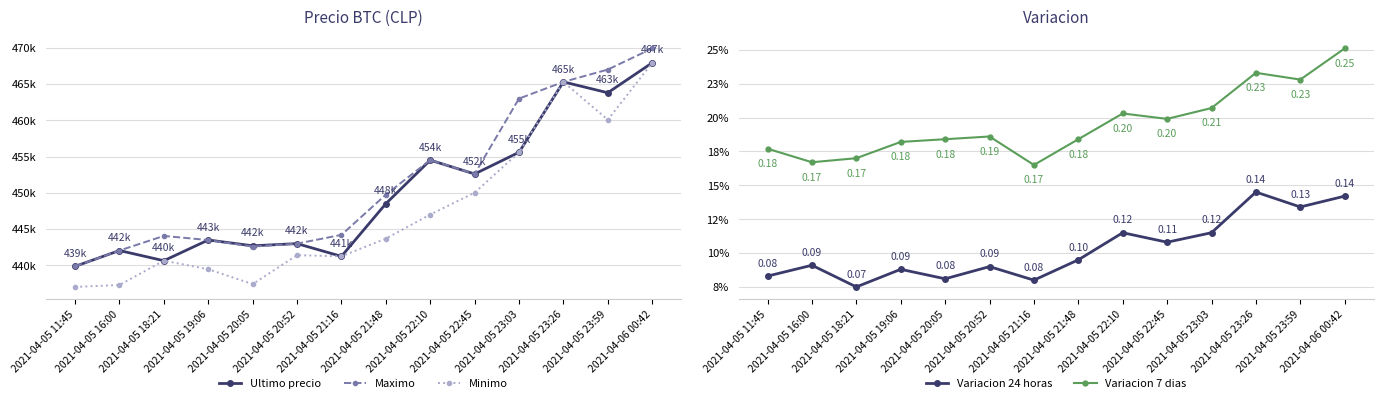

Where does the Maximo series first go above 449750?

2021-04-05 22:10